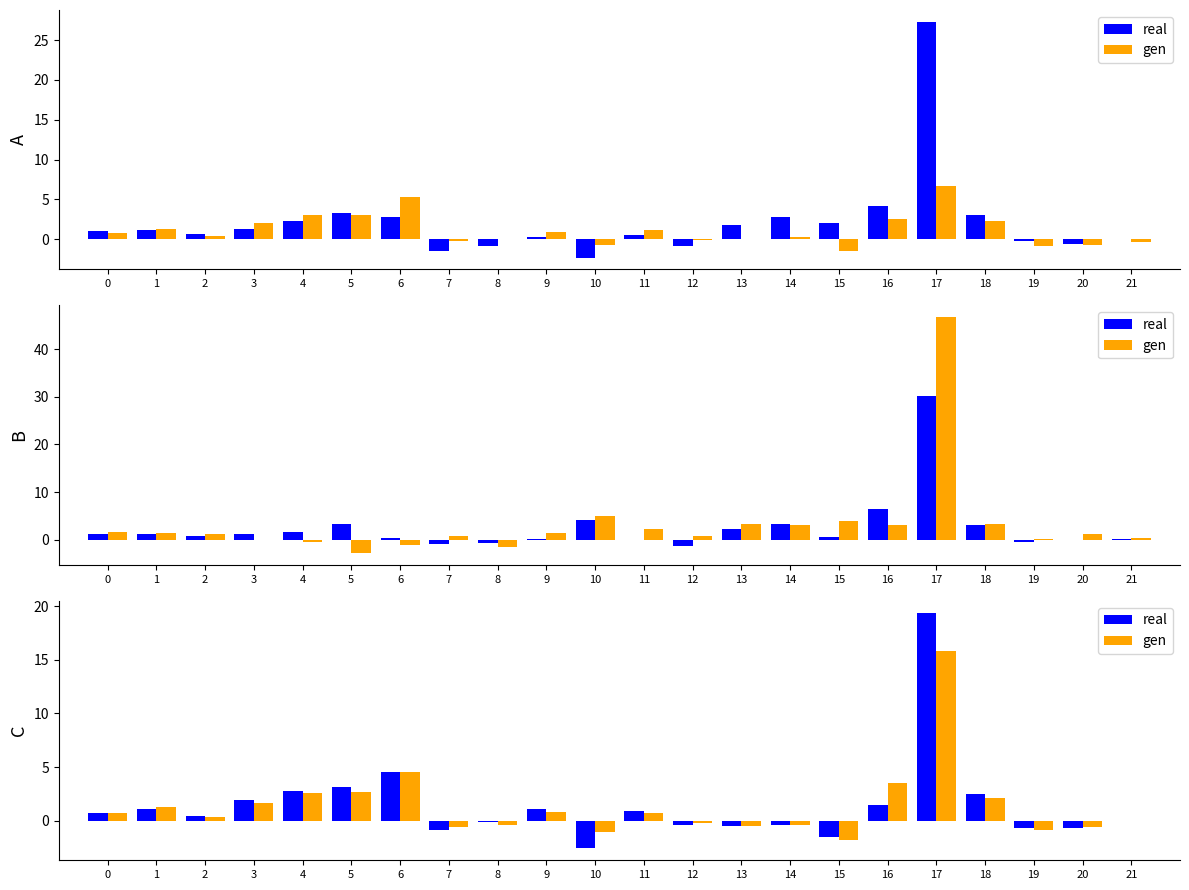

Does the chart contain any negative values?

Yes